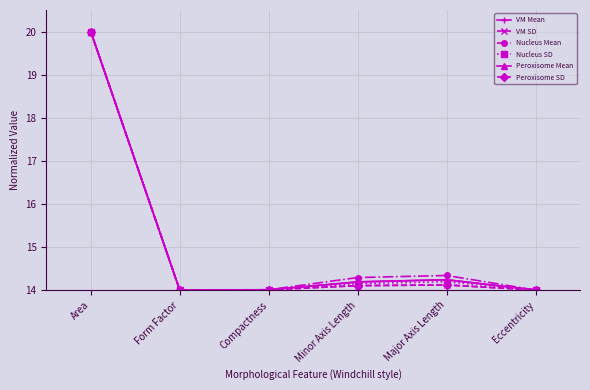

Which series has the largest range (max minus min)?

VM Mean